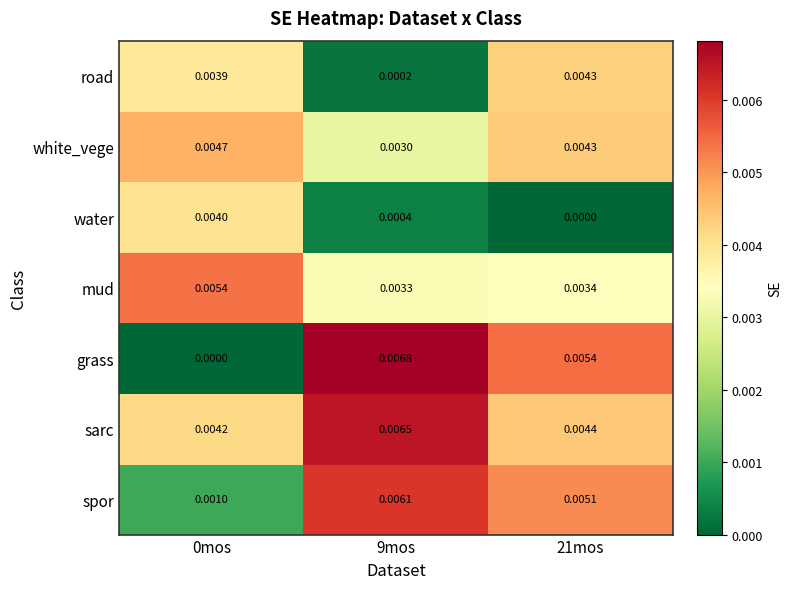

Rank the series by their maximum value, from highest to lowest.

grass, sarc, spor, mud, white_vege, road, water